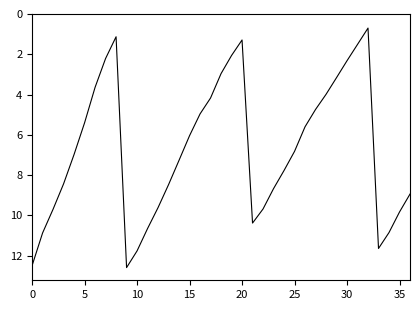

What is the smallest value displayed?

0.7